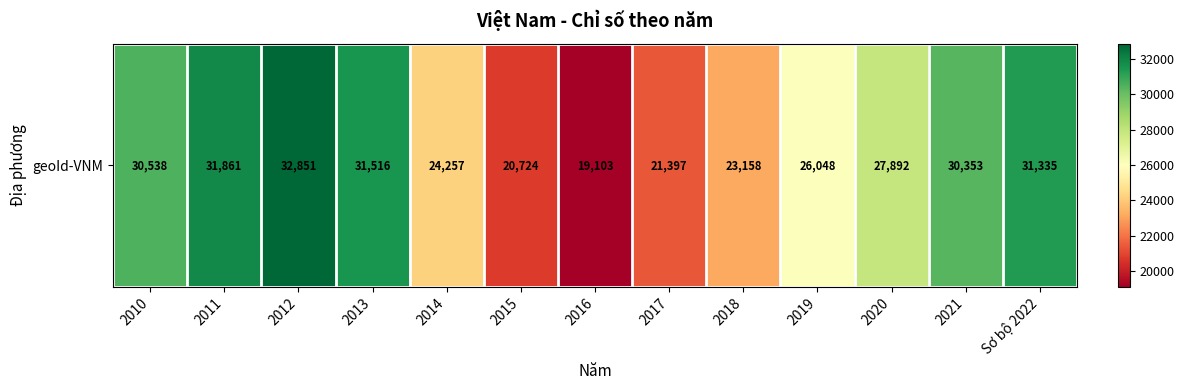

Reading left to right, what are all the values shown in this chart?

2010=30538	2011=31861	2012=32851	2013=31516	2014=24257	2015=20724	2016=19103	2017=21397	2018=23158	2019=26048	2020=27892	2021=30353	Sơ bộ 2022=31335